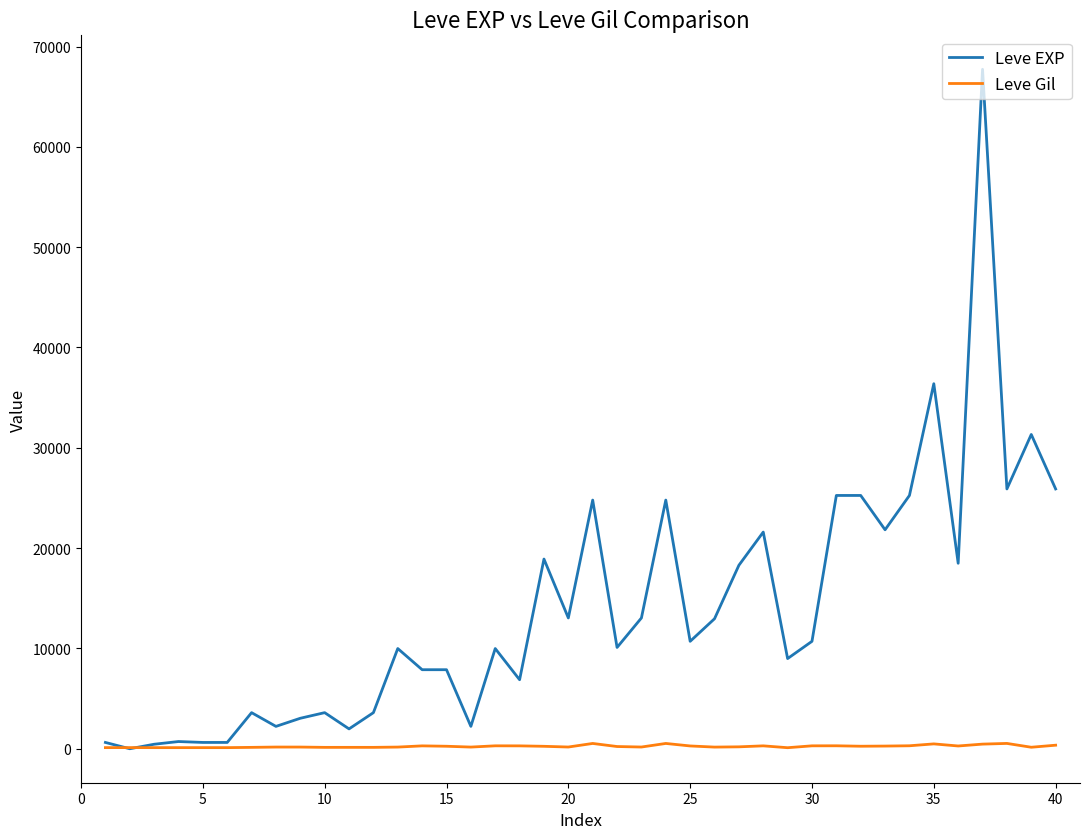

Which series has the largest range (max minus min)?

Leve EXP